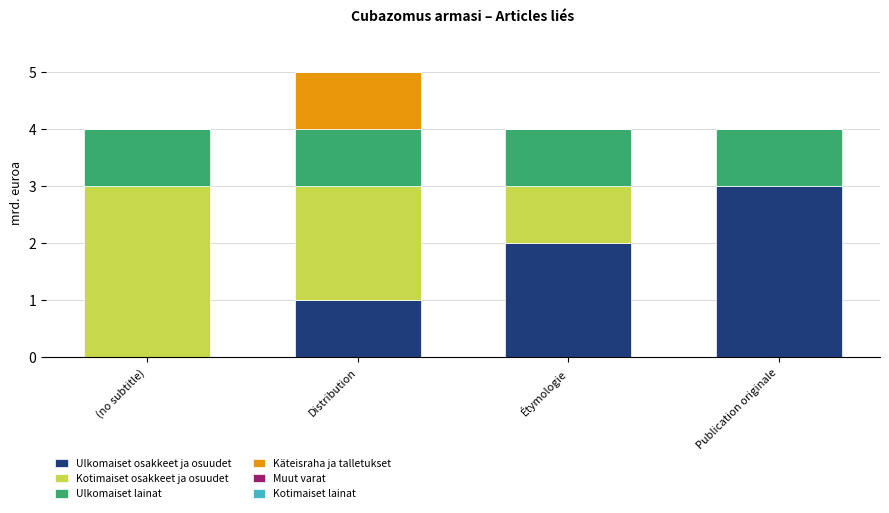

At which category is the sum across all series the highest?

Distribution